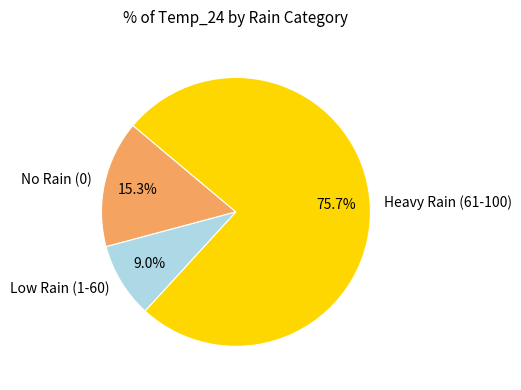

To the nearest percent, what is the average slice percentage?

33%